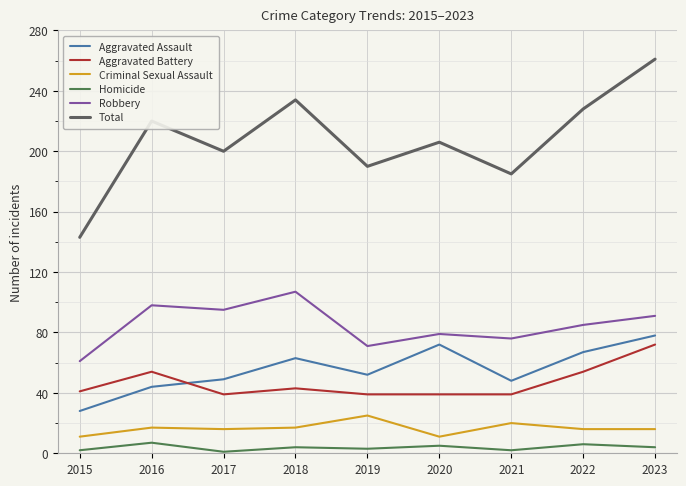

At which label is Aggravated Battery closest to 55?

2016